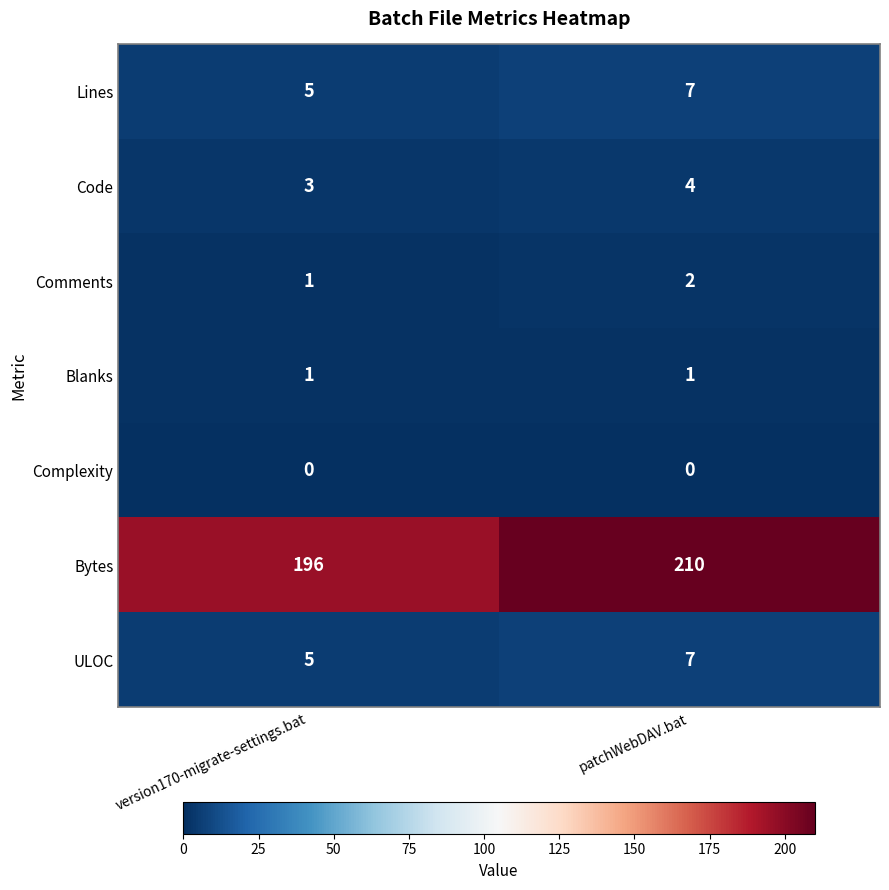

Rank the categories by Comments value from highest to lowest.

patchWebDAV.bat, version170-migrate-settings.bat